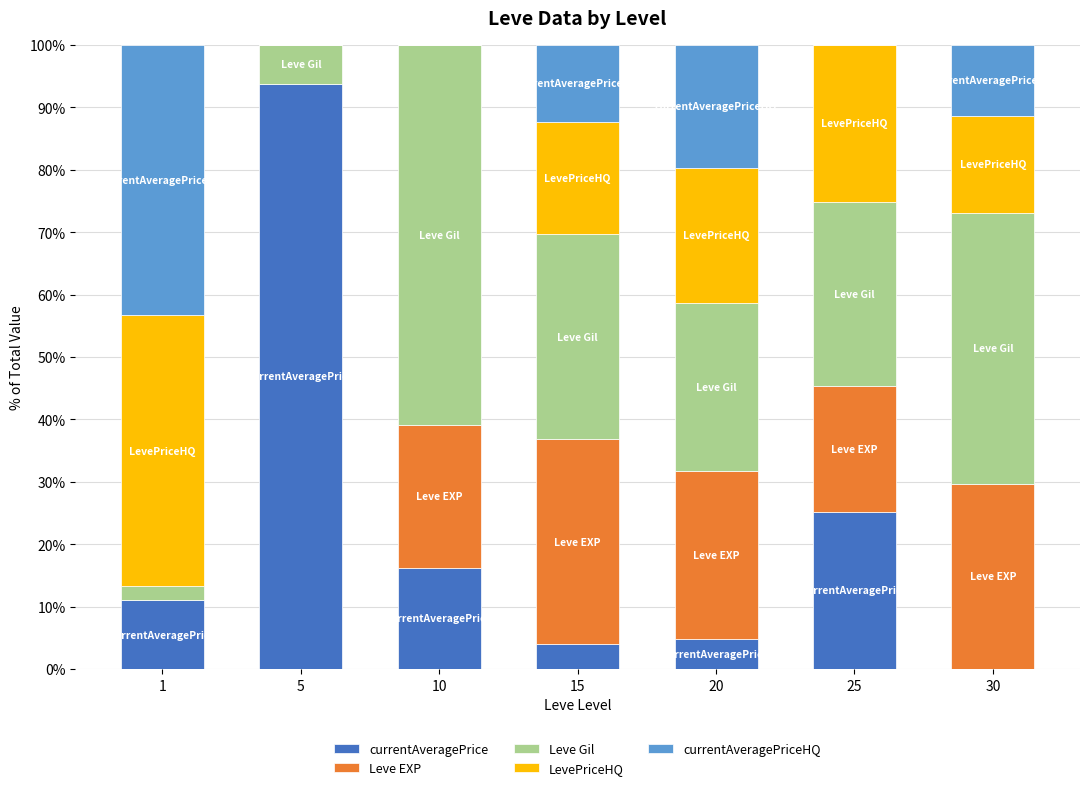

At 10, list the series in order from largest to smallest.

Leve Gil, Leve EXP, currentAveragePrice, LevePriceHQ, currentAveragePriceHQ